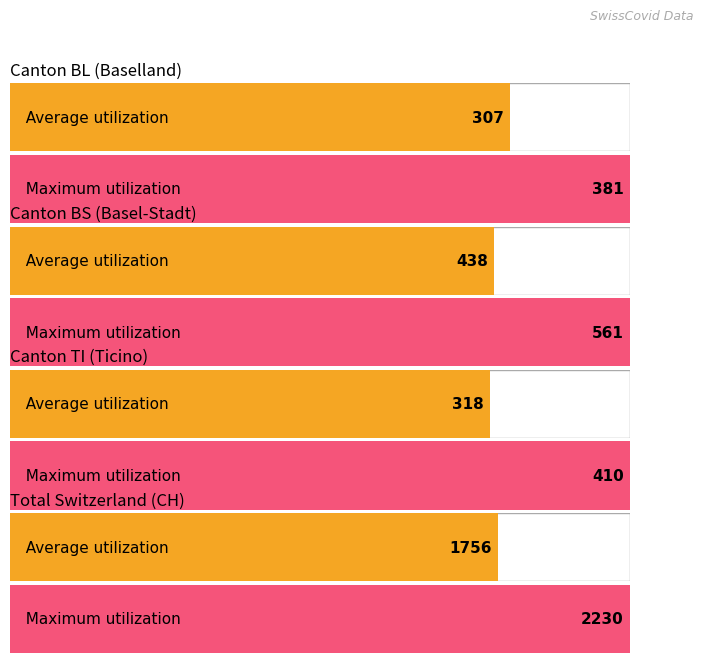

Which series has the largest range (max minus min)?

CH